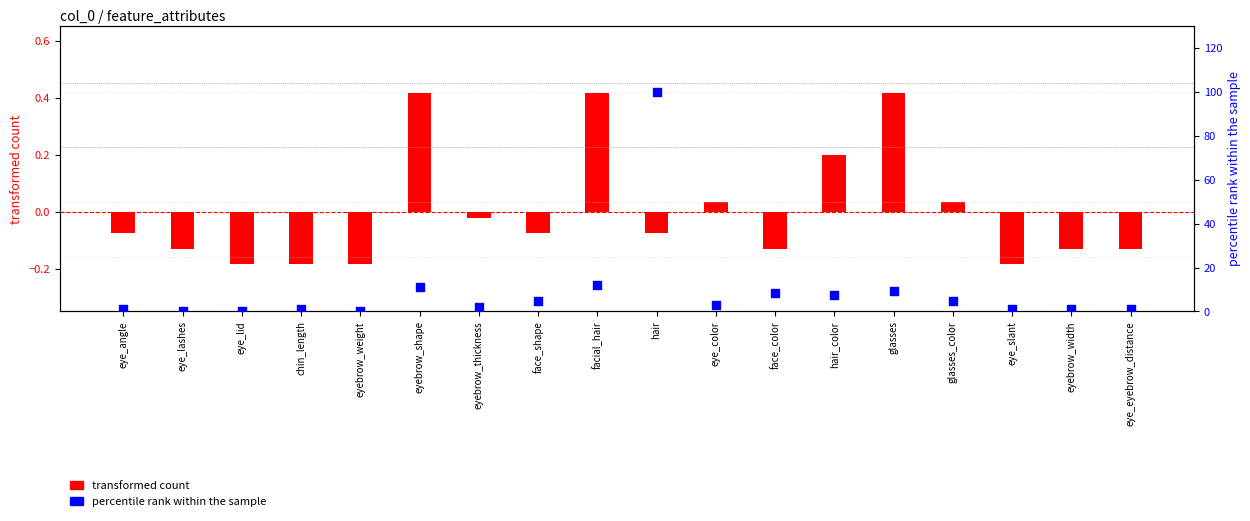

At which category is the sum across all series the highest?

hair